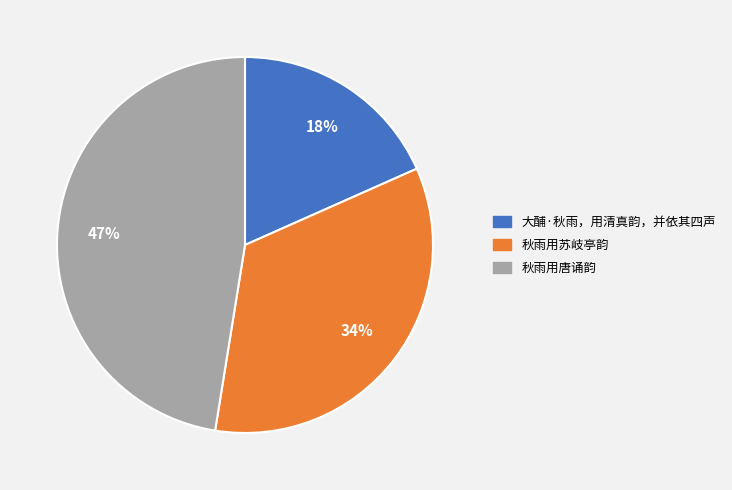

The 秋雨用苏岐亭韵 slice represents 34% of the pie. True or false?

True